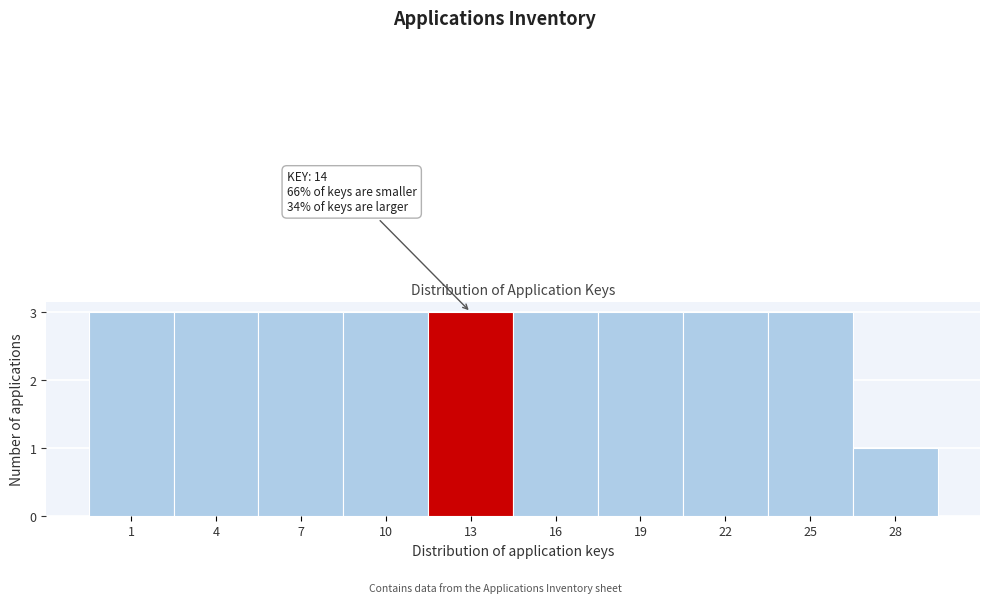

Reading left to right, list all the values displayed in this chart.

1=3	4=3	7=3	10=3	13=3	16=3	19=3	22=3	25=3	28=1